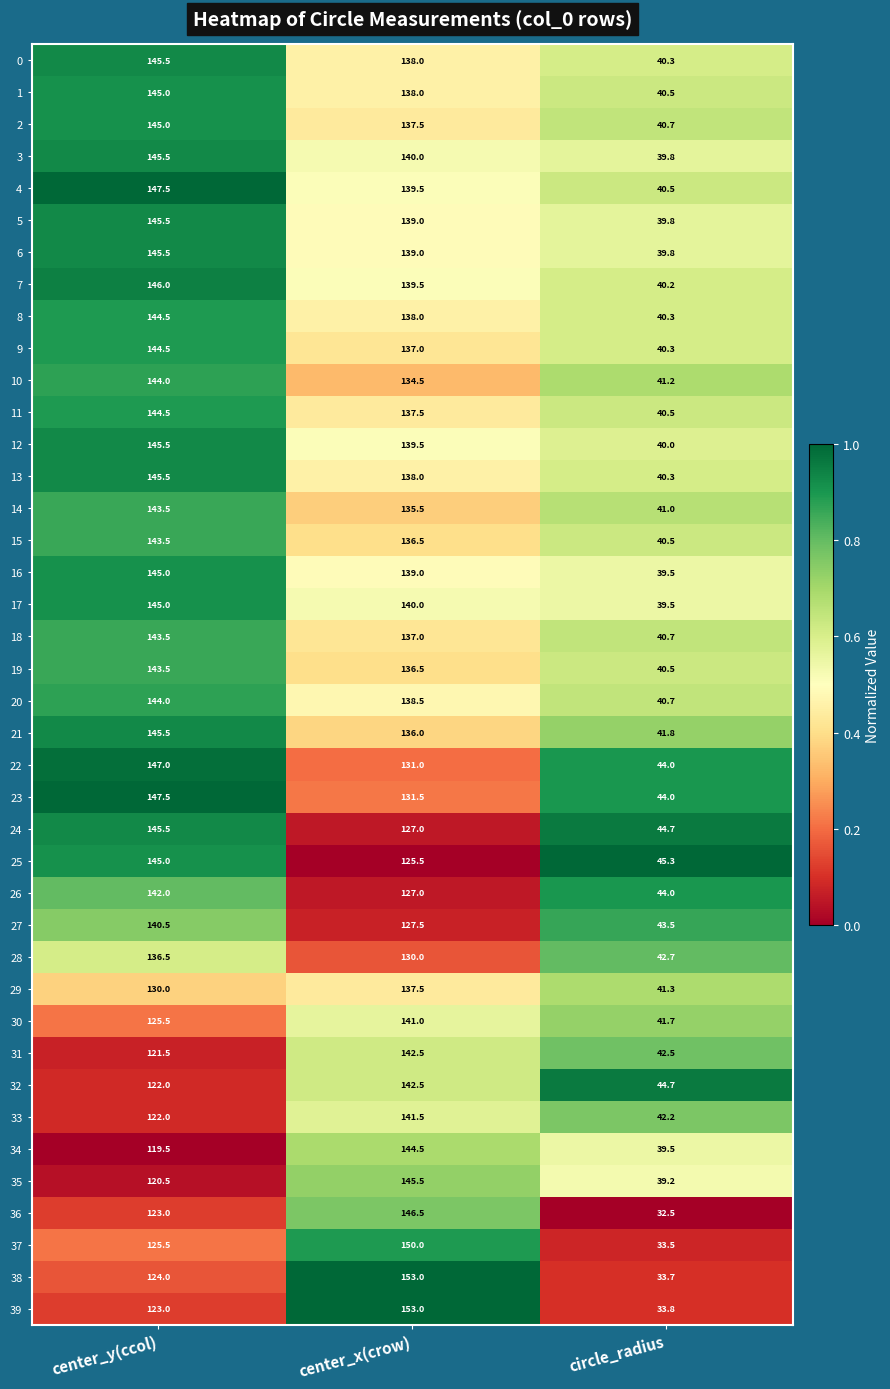

Is the value of 14 at center_x(crow) greater than the value of 21 at circle_radius?

Yes